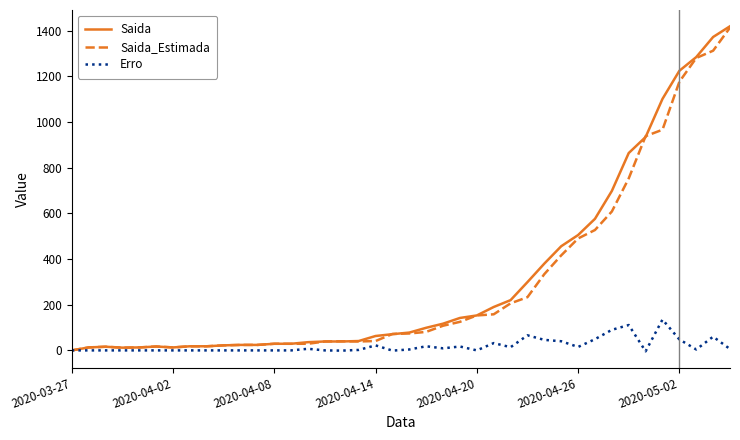

True or false: Saida_Estimada has more than 1 points higher than both neighbors.

True